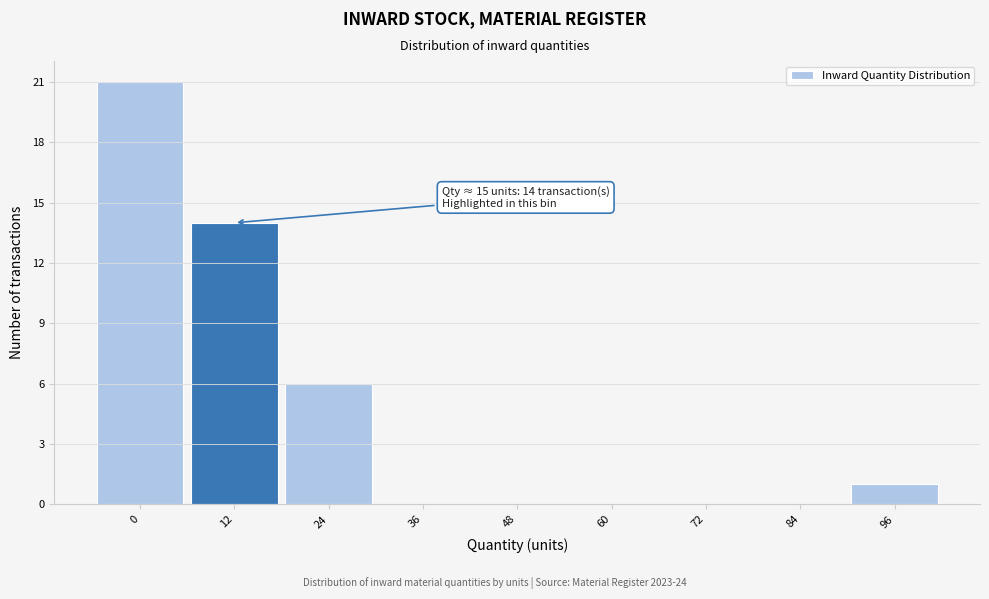

Reading left to right, what are all the values shown in this chart?

0=21	12=14	24=6	36=0	48=0	60=0	72=0	84=0	96=1